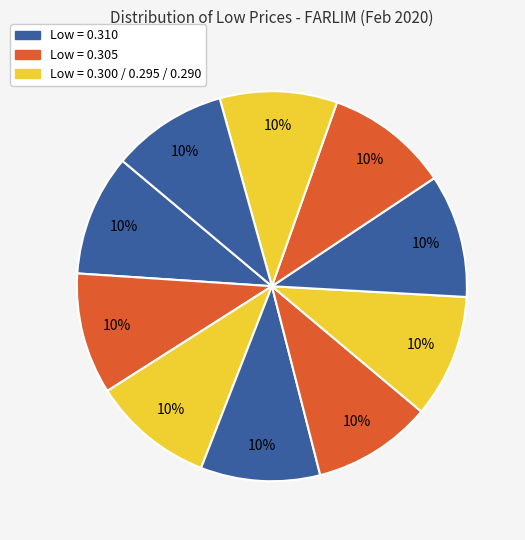

Count the number of slices in the pie.

10